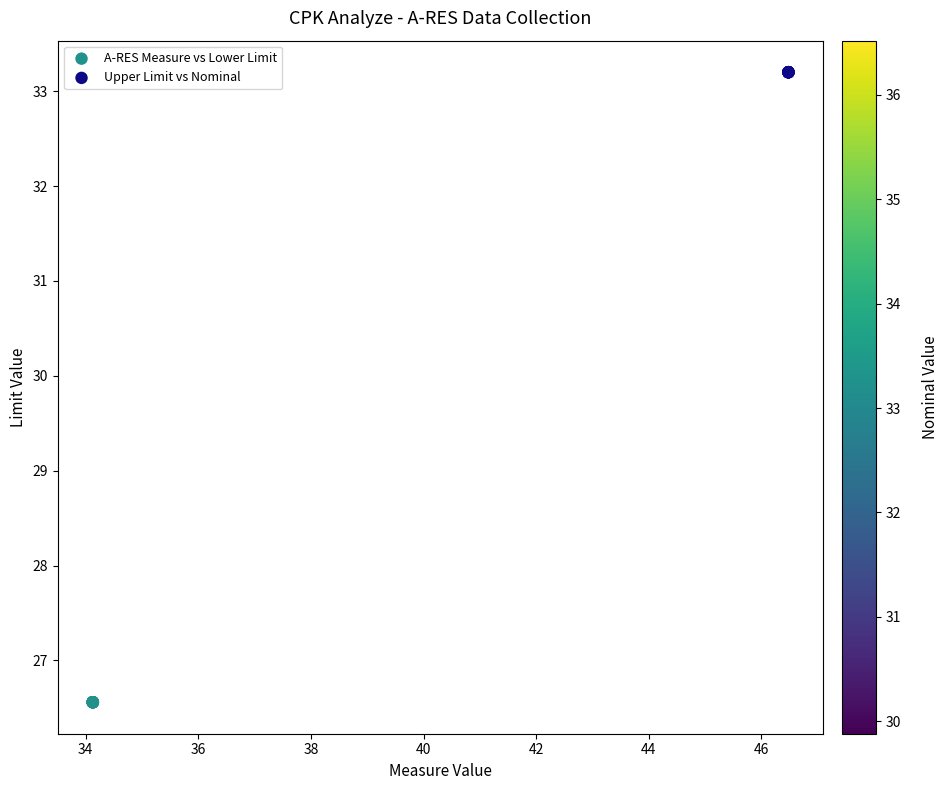

Which series reaches the minimum Y coordinate?

A-RES Measure vs Lower Limit